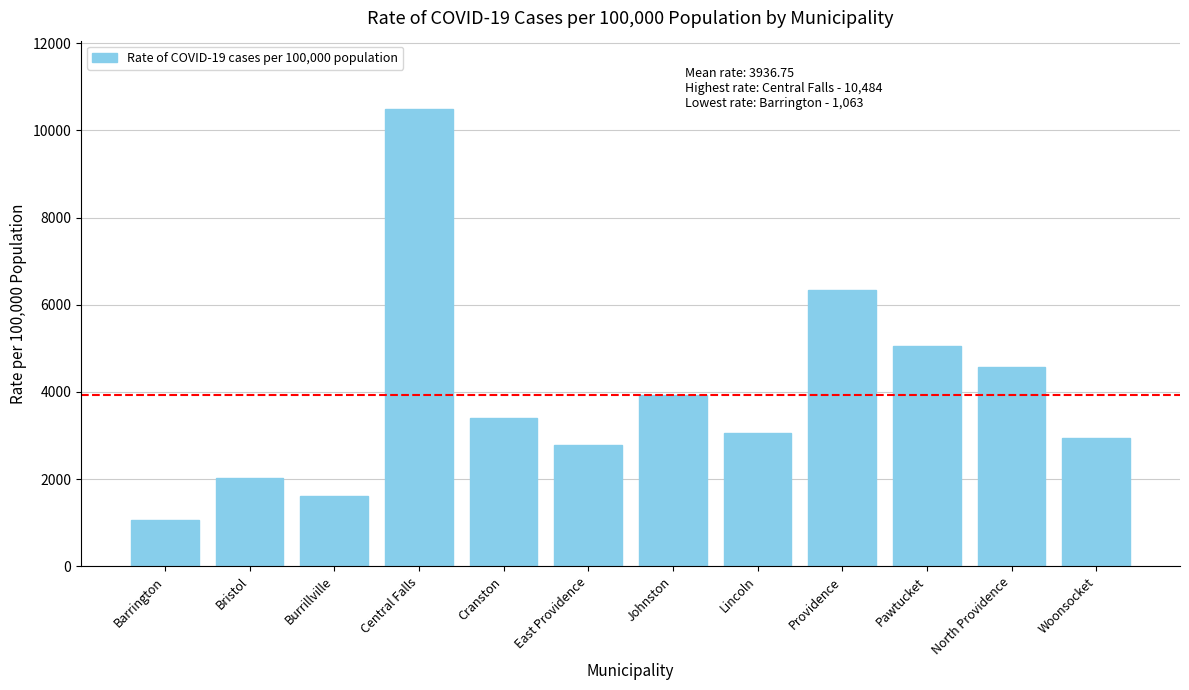

List the labels in order of value, smallest first.

Barrington, Burrillville, Bristol, East Providence, Woonsocket, Lincoln, Cranston, Johnston, North Providence, Pawtucket, Providence, Central Falls